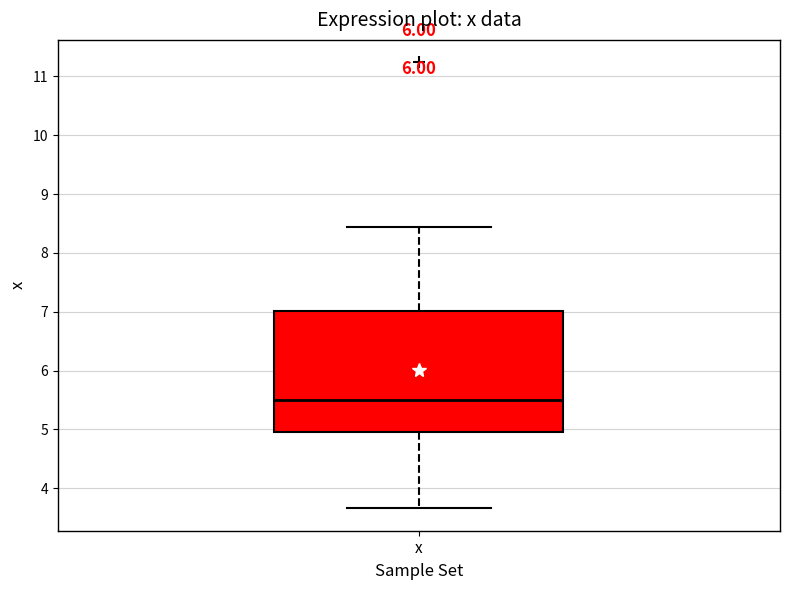

Where does the lower whisker of the box for x end on the y-axis? The values are not printed on the chart, so give them approximately, as read against the axis.

3.7